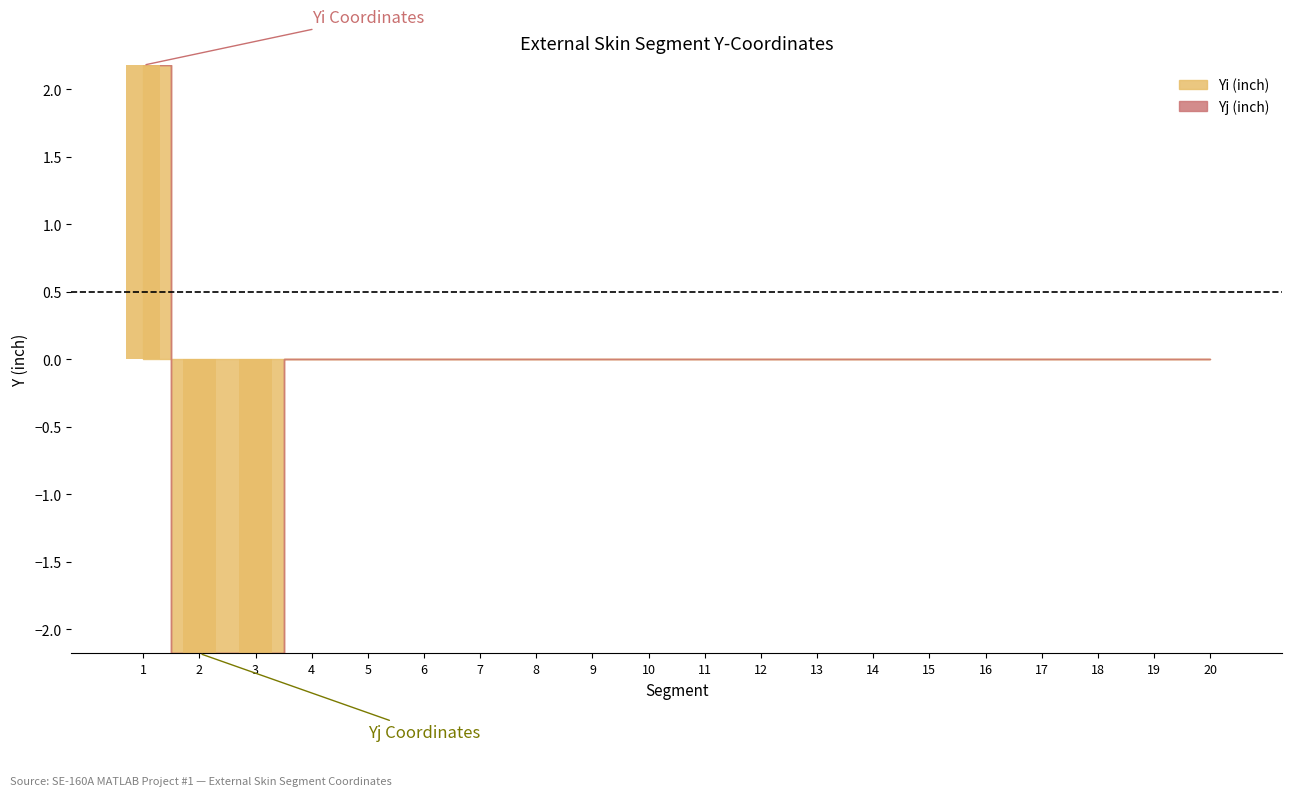

What is the change in value from 3 to 19?

+2.2